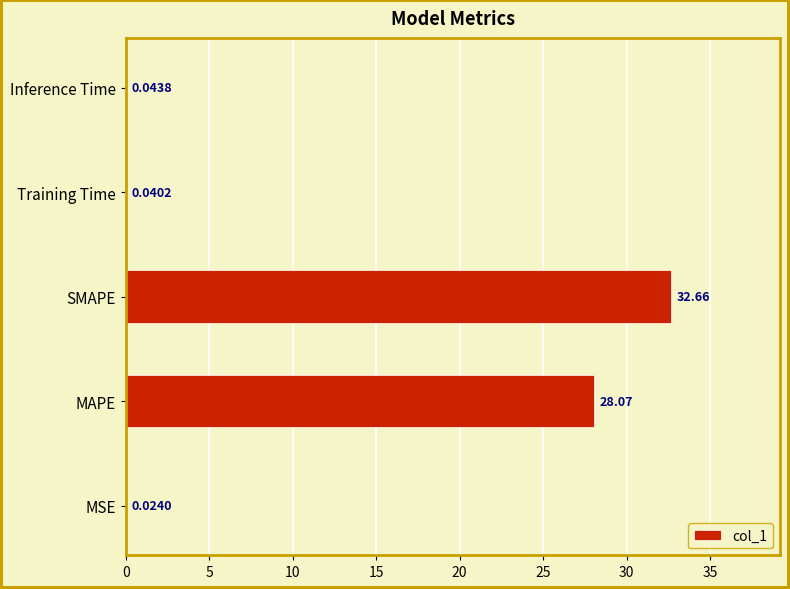

At which label is the value closest to 16?

MAPE